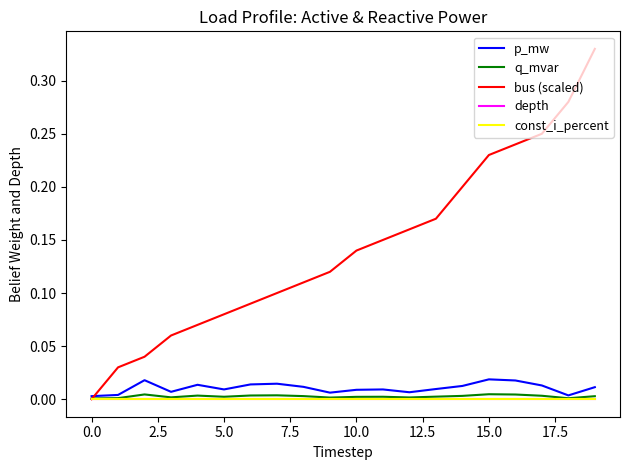

Does the chart have visible grid lines?

No